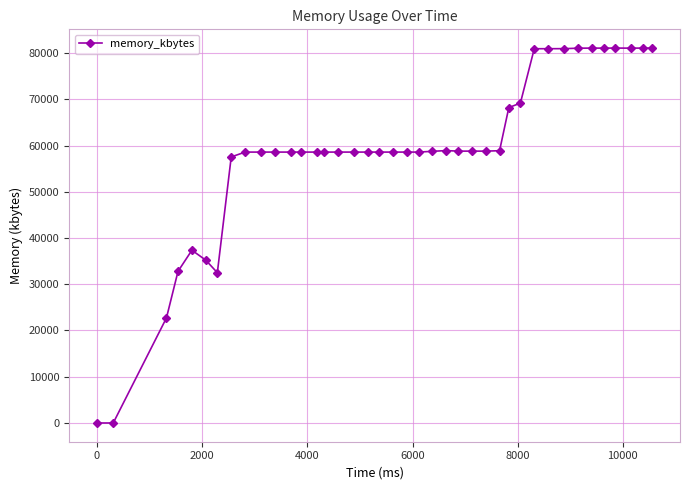

Count the number of categories in the chart.

40